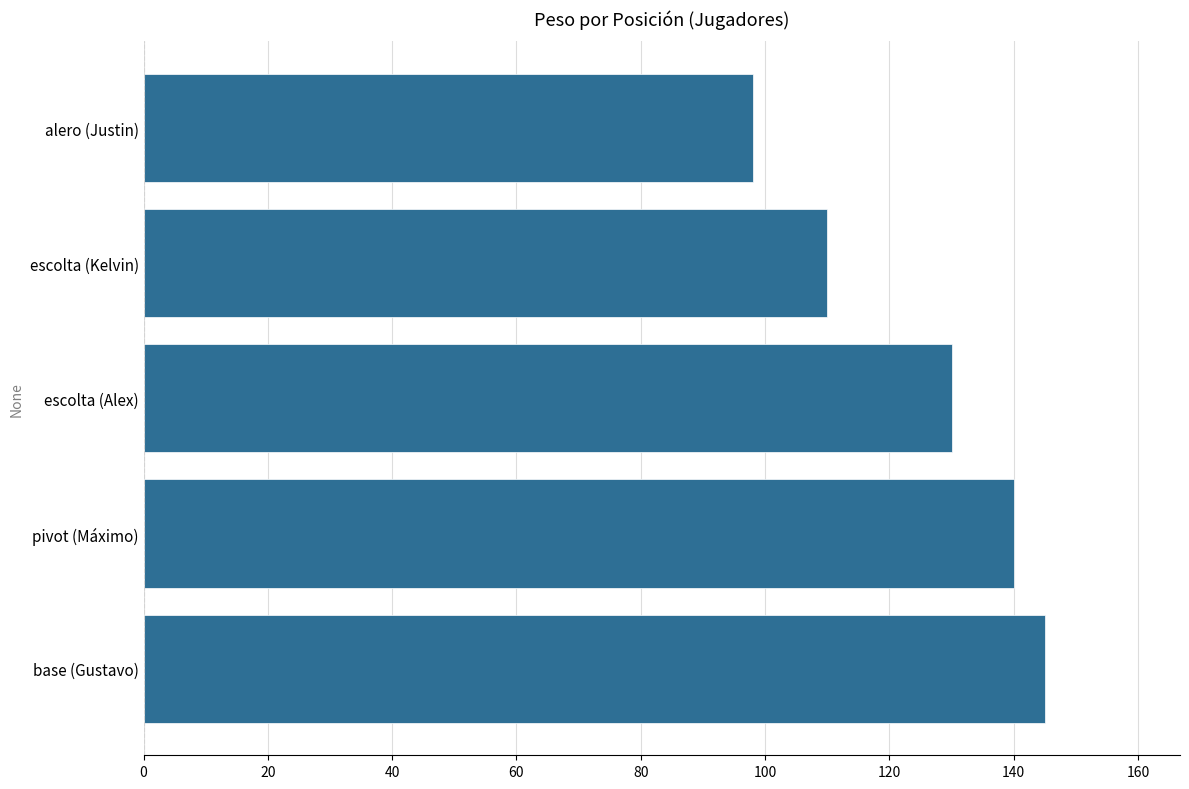

List the labels in order of value, smallest first.

alero (Justin), escolta (Kelvin), escolta (Alex), pivot (Máximo), base (Gustavo)